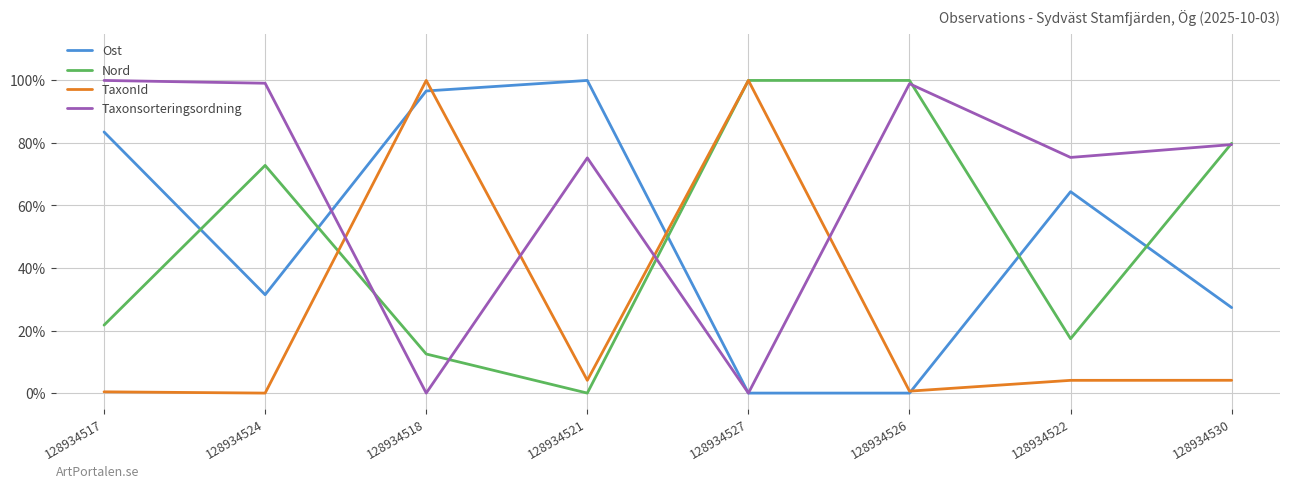

What is the maximum value for TaxonId?

100.0